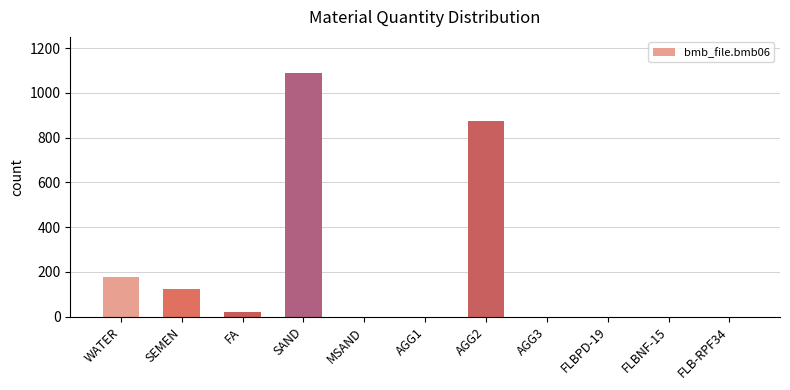

What is the change in value from SEMEN to FLBNF-15?

-124.0